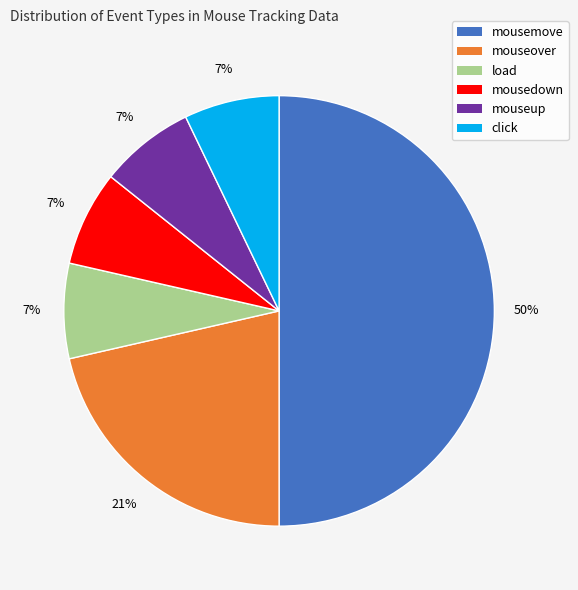

Combined, do click and mouseup account for over 50%?

No